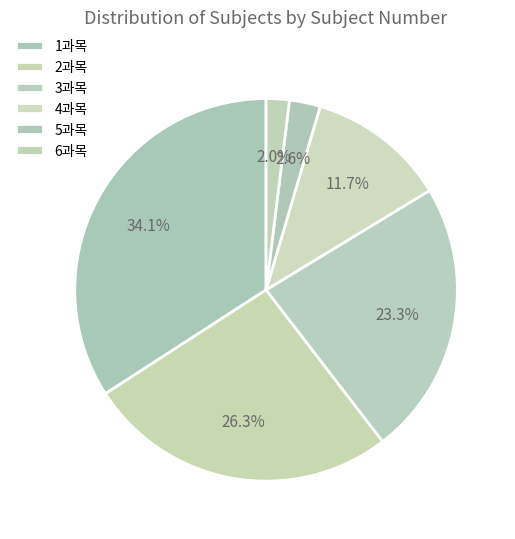

How many slices are in this pie chart?

6